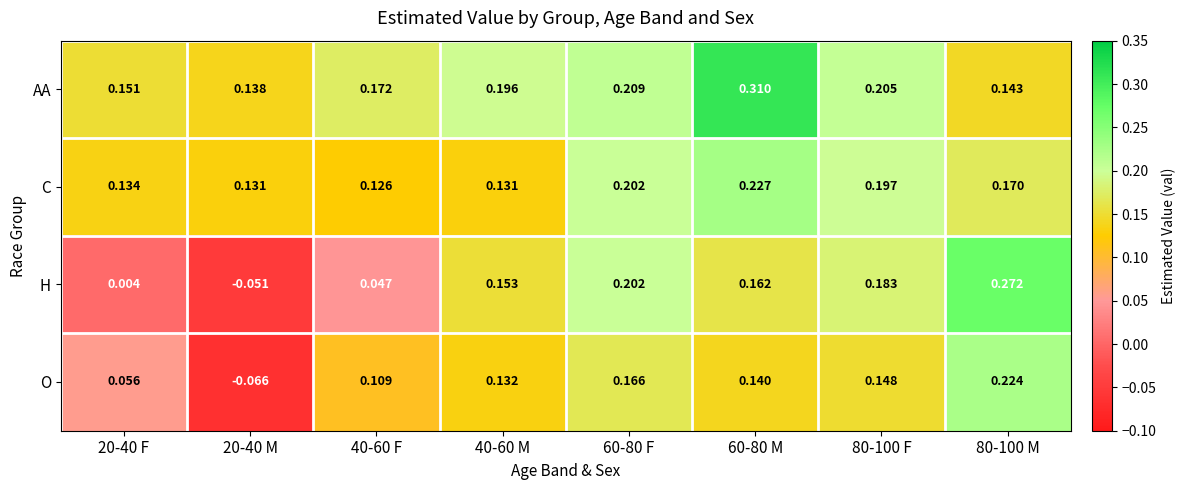

Which series has the largest total across all categories?

AA